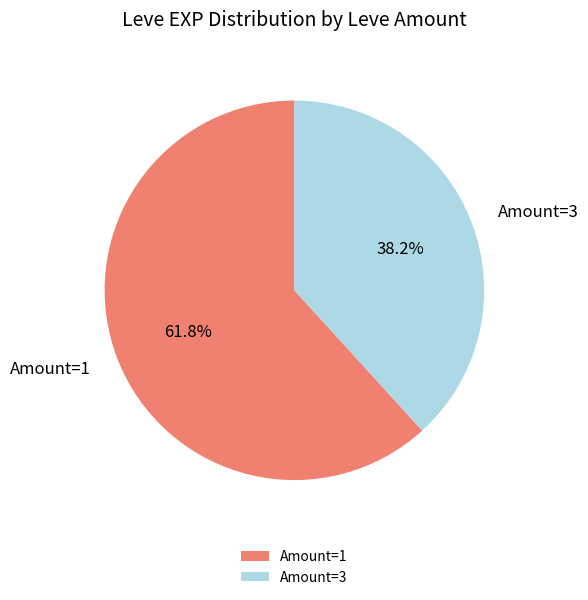

Combined, do Amount=1 and Amount=3 account for over 50%?

Yes